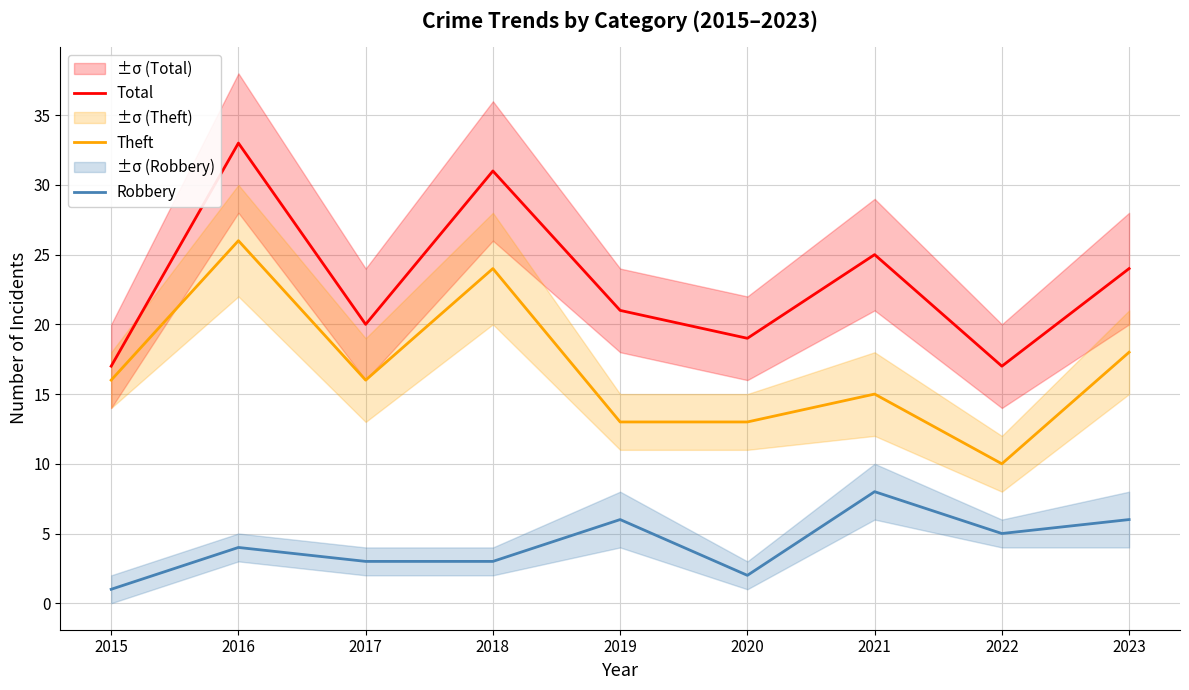

What is the difference between the Total values at 2021 and 2015?

8